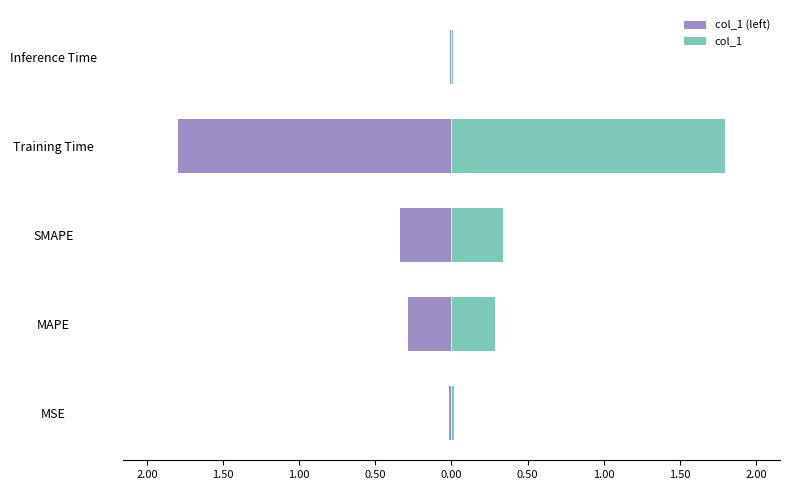

Is the value of col_1 (left) at Training Time greater than the value of col_1 at Inference Time?

No